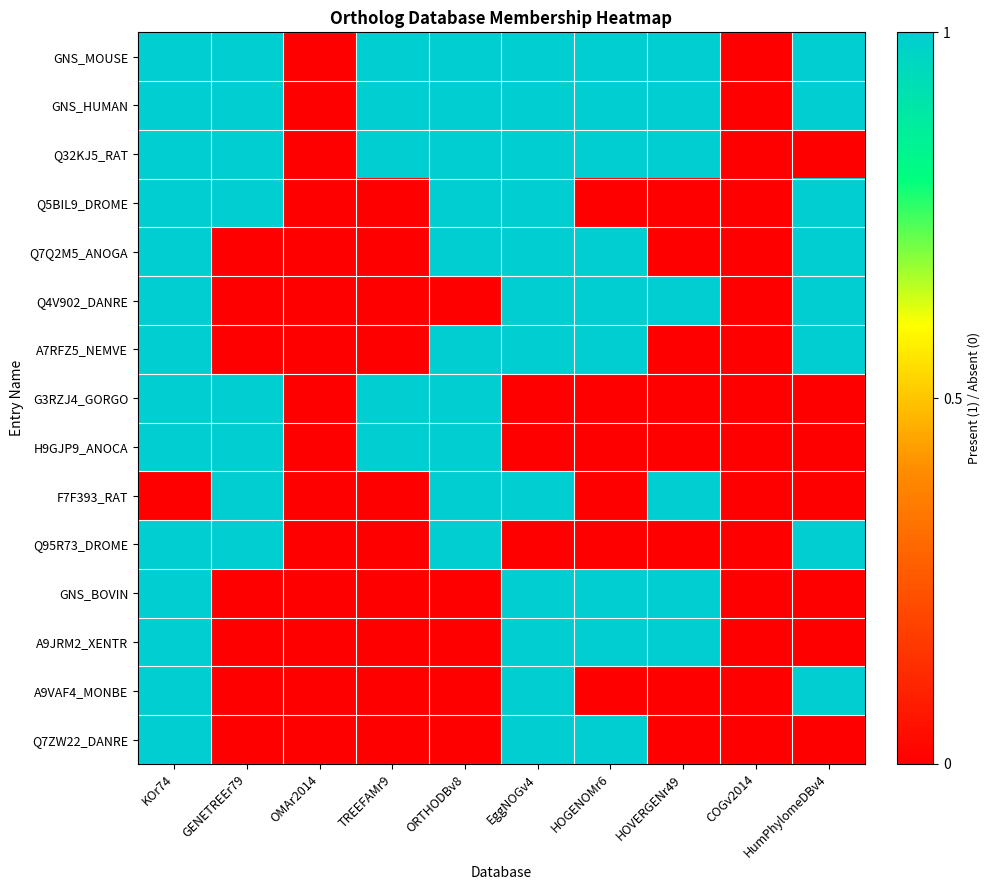

What is the total value across all series at EggNOGv4?

12